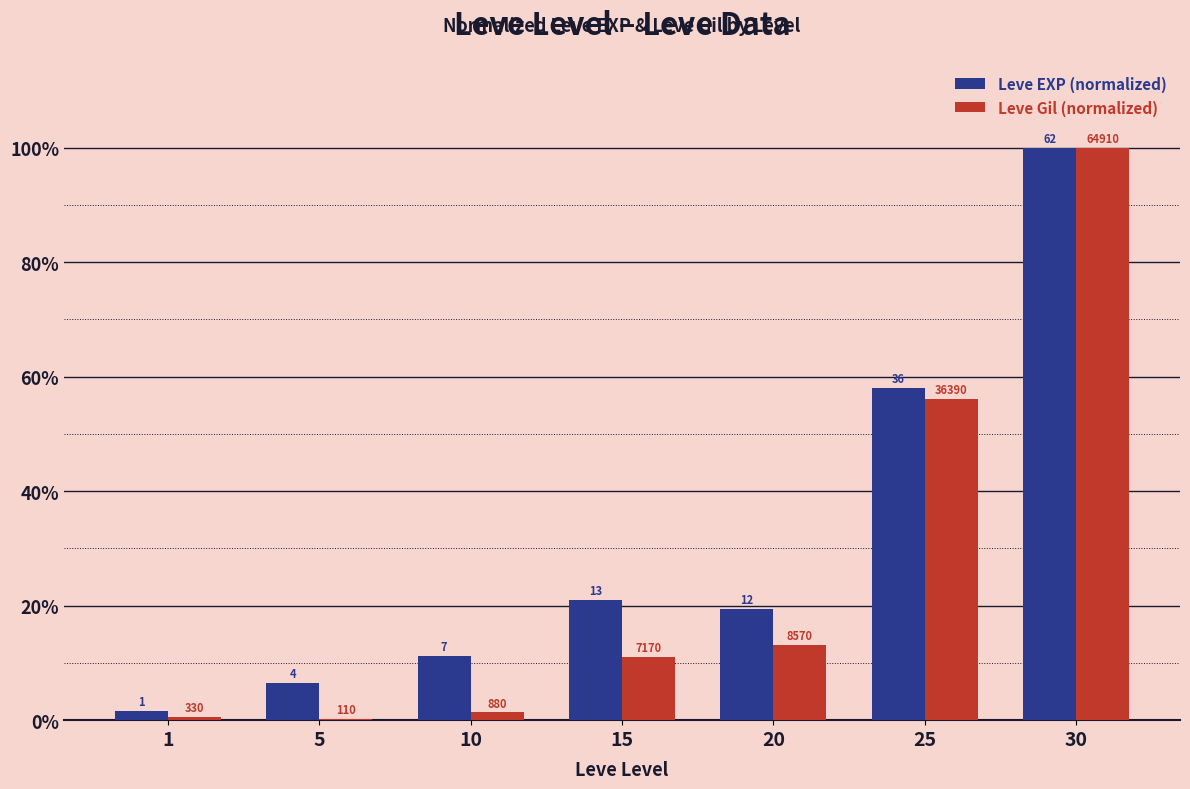

How many groups of bars are there?

7